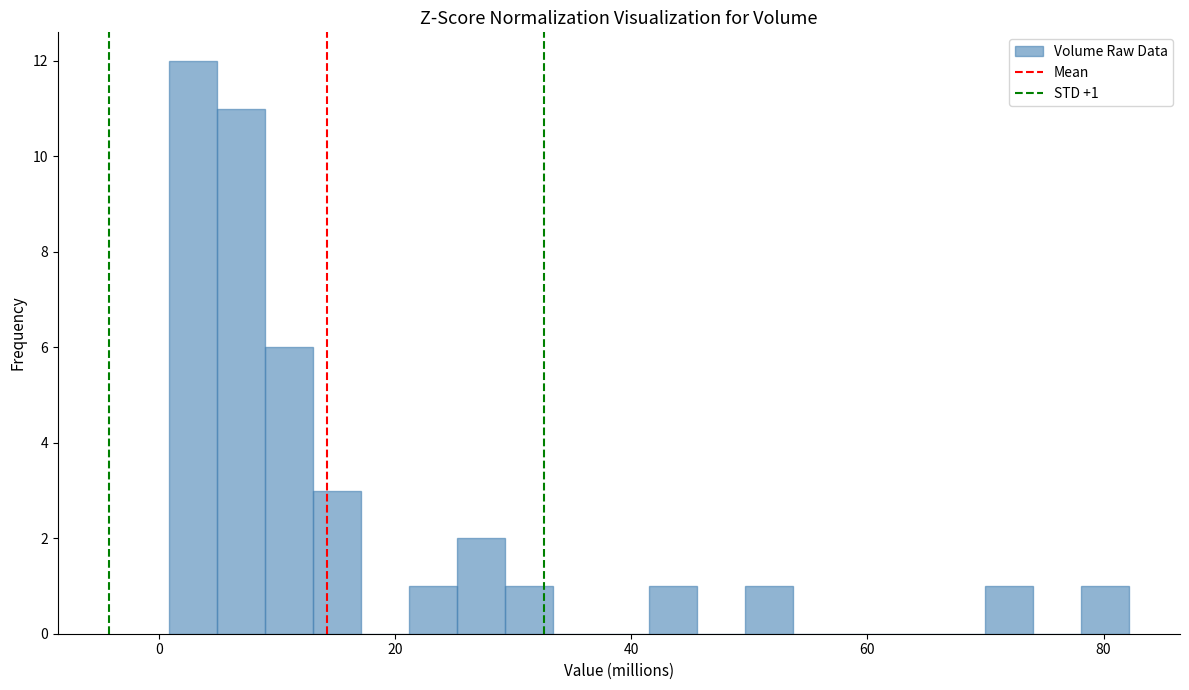

Around what value on the x-axis is the tallest bar? Give the approximate position of its centre, as read against the axis.

2